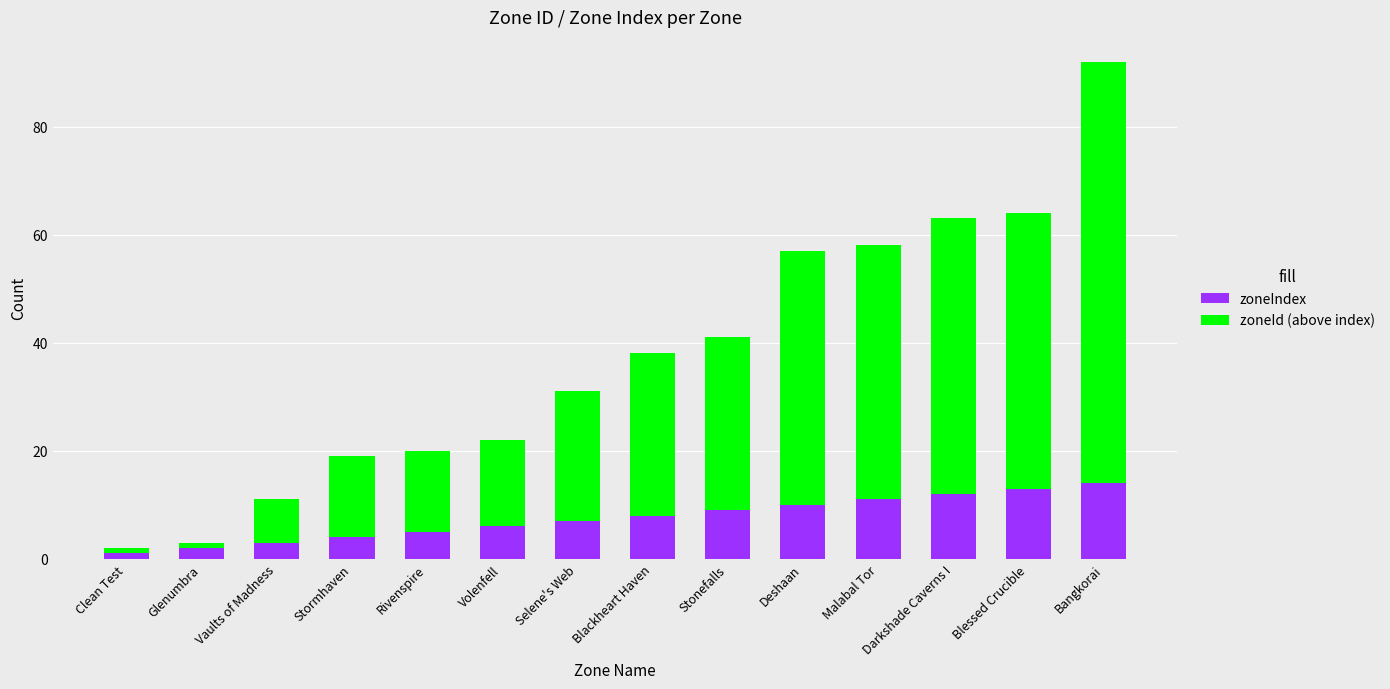

Where is zoneIndex nearest to the value 7?

Selene's Web